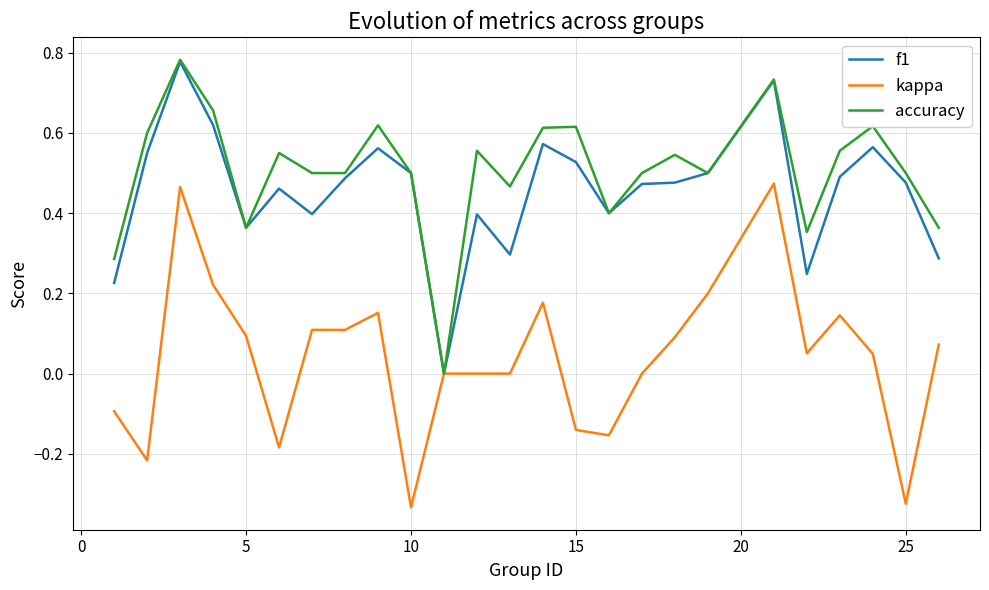

Is this an area chart (filled region under the line)?

No